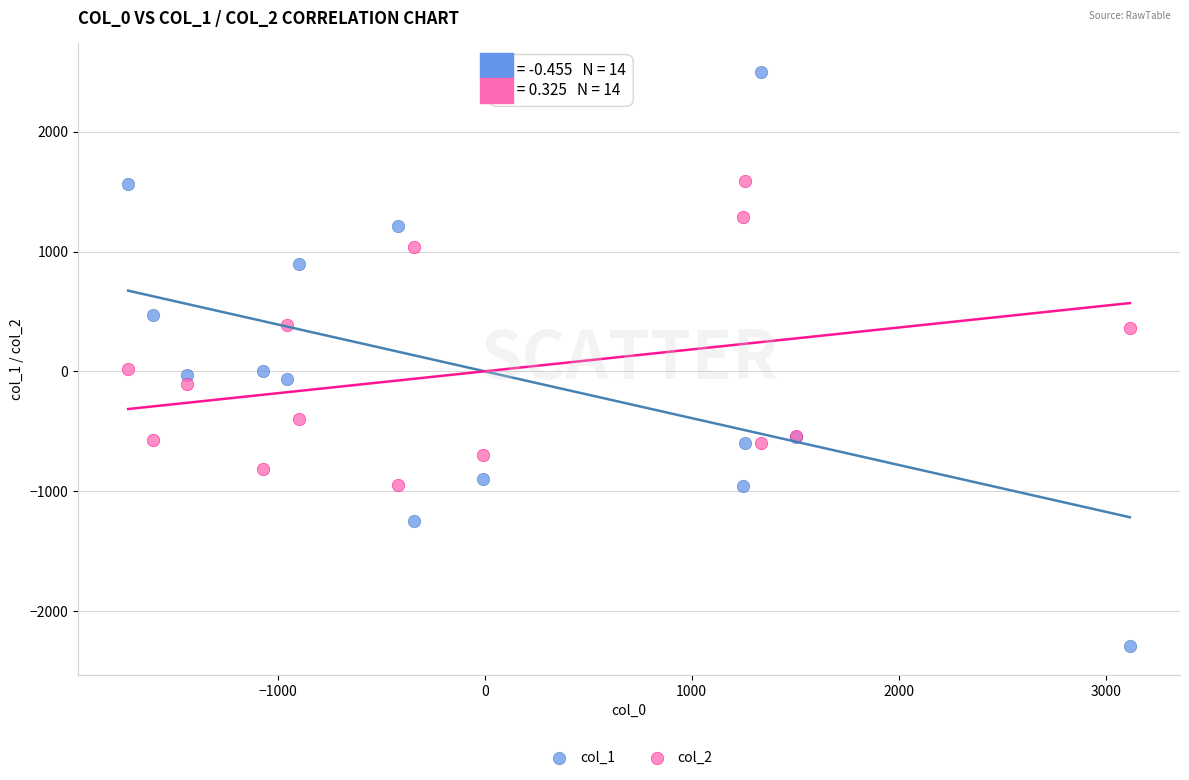

Which series has the largest Y range (max minus min)?

col_1